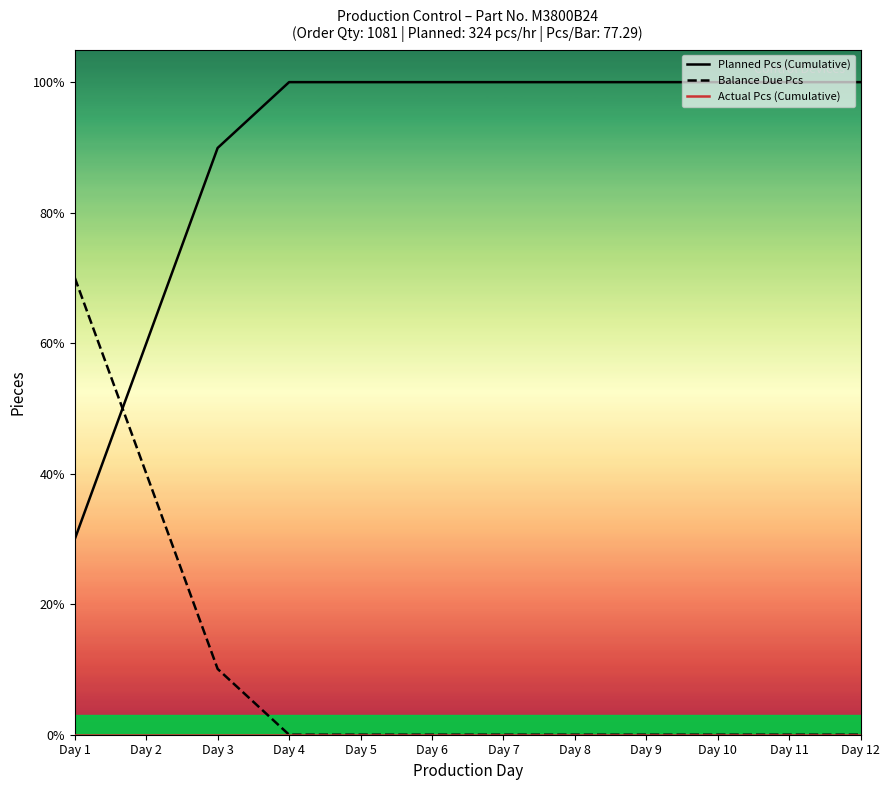

Is the value of Balance Due Pcs at Day 9 greater than the value of Actual Pcs (Cumulative) at Day 3?

No